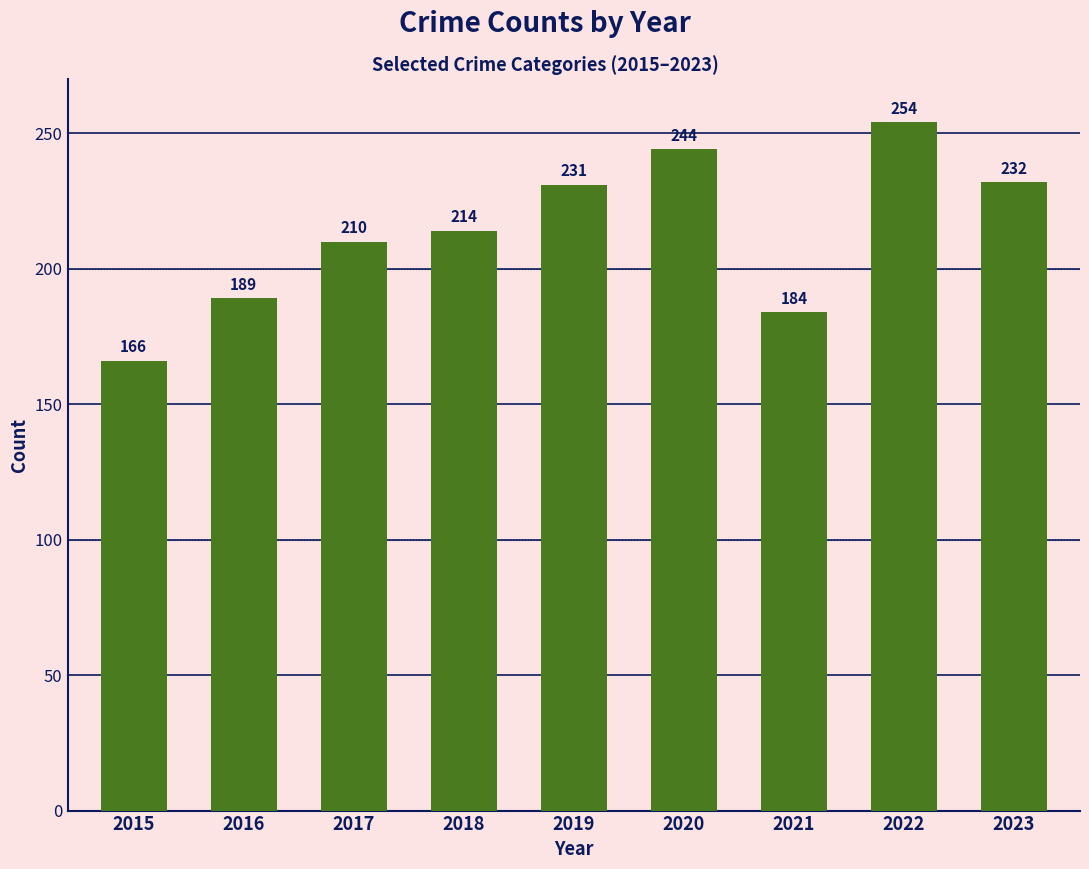

What is the ratio of the value at 2015 to the value at 2022?

0.7